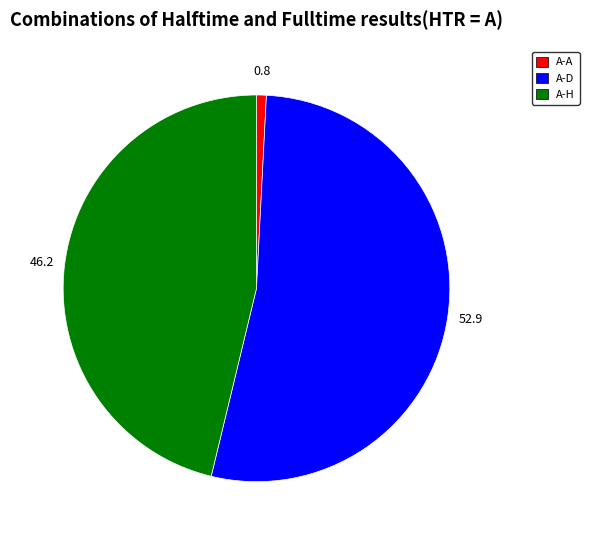

Which category accounts for the majority?

A-D